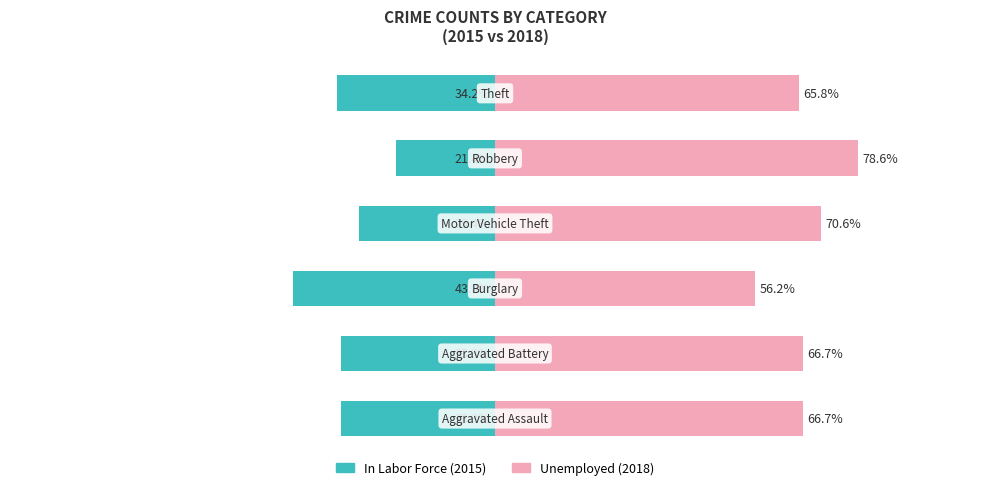

What is the value of the Unemployed (2018) bar at the 3rd from the left?

56.2